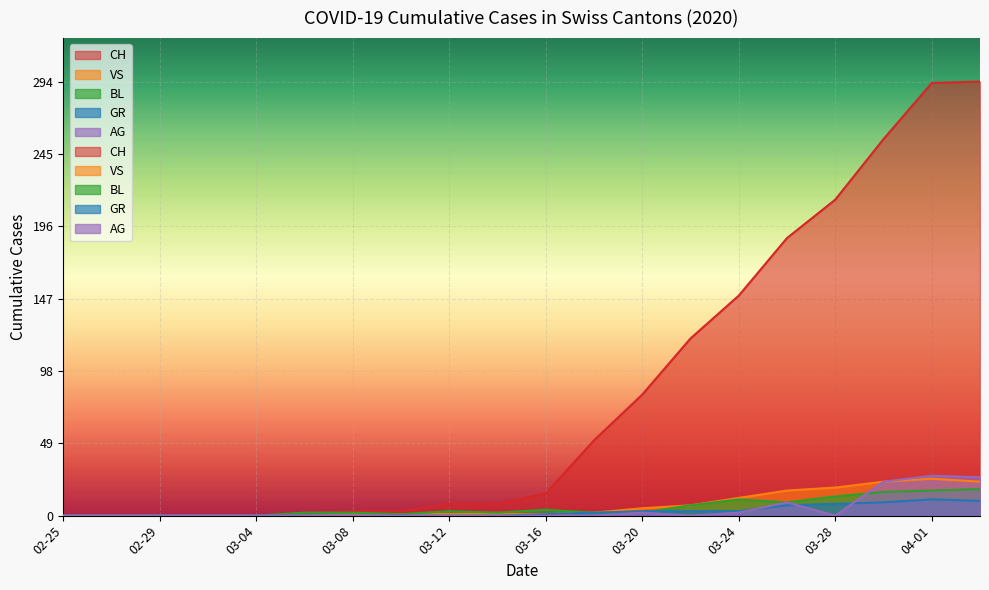

What is the highest value of the GR series?

11